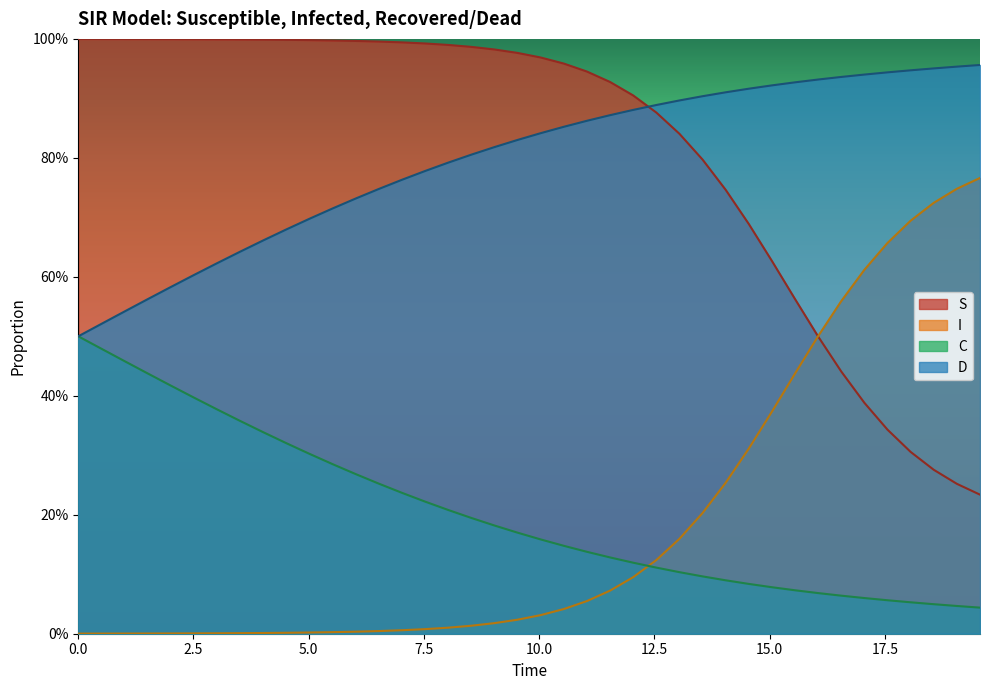

What are all the series names shown in the legend?

S, I, C, D